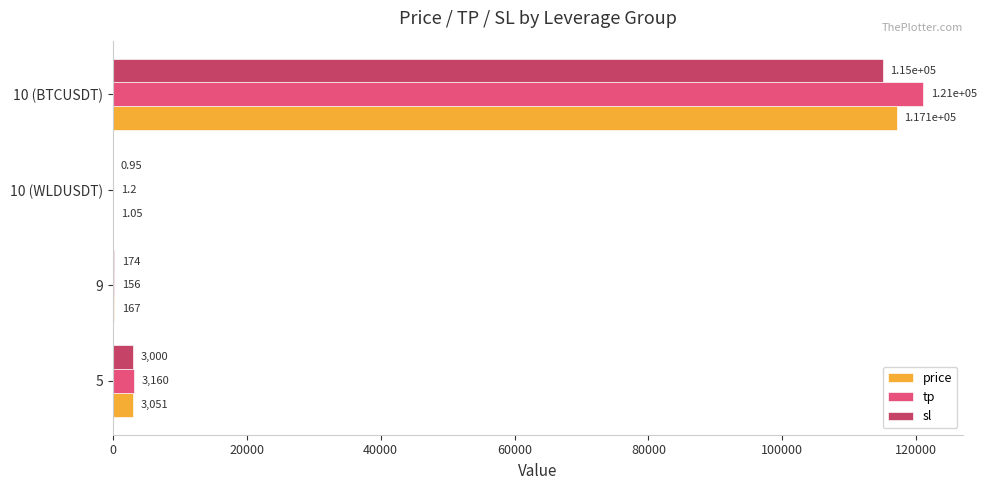

How many series are shown in this chart?

3